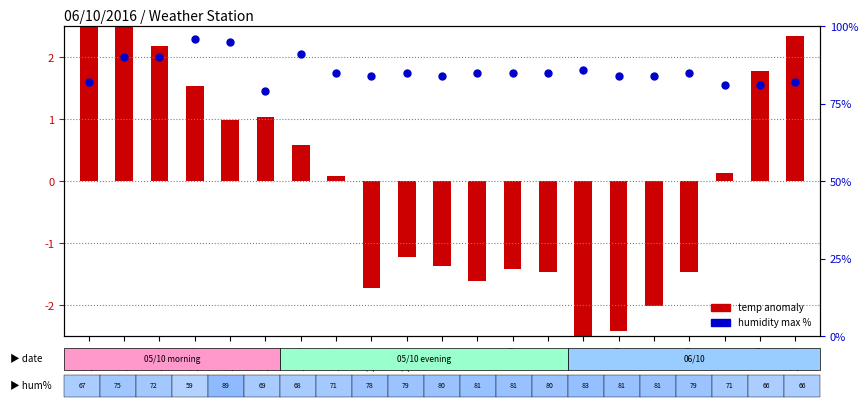

Is the value of humidity max at 5:00 greater than the value of temp anomaly at 13:00?

Yes